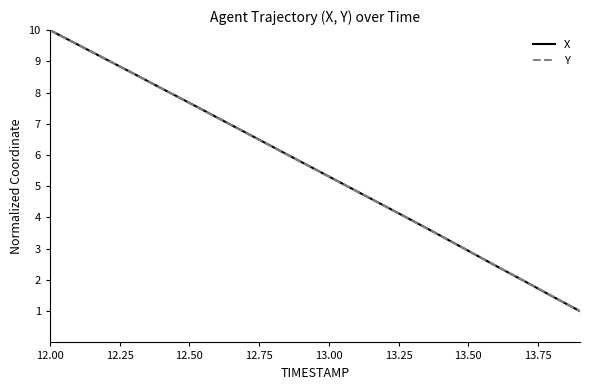

What is the greatest value displayed?

10.0